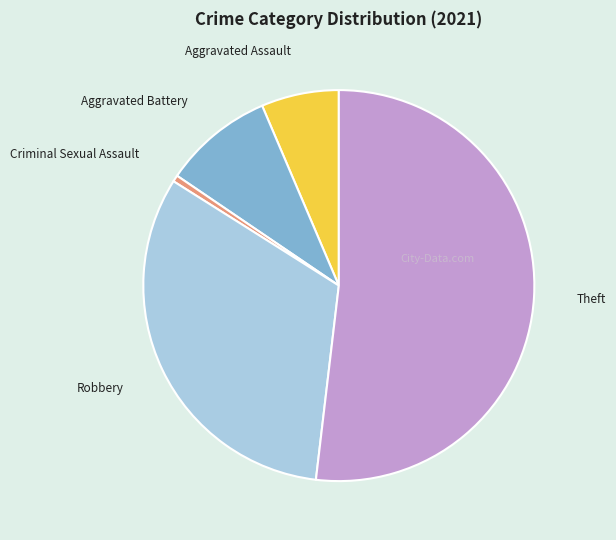

Is there any slice that represents more than half of the pie?

Yes